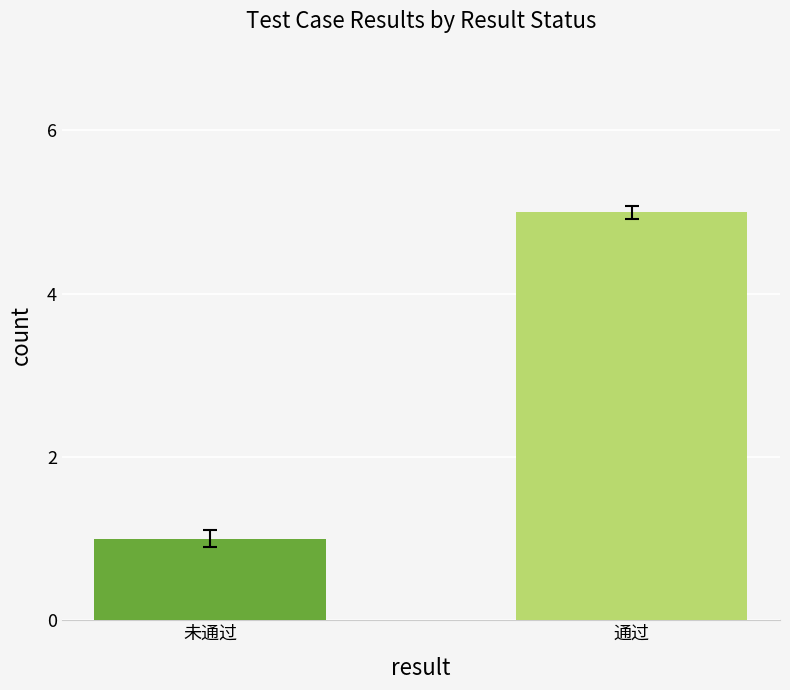

What is the smallest value displayed?

1